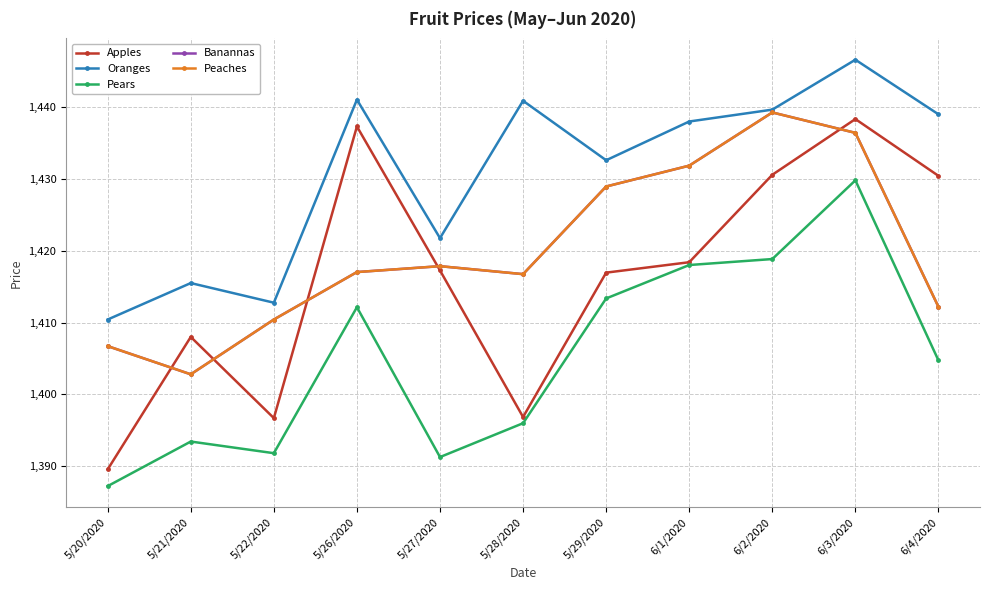

Is this an area chart (filled region under the line)?

No